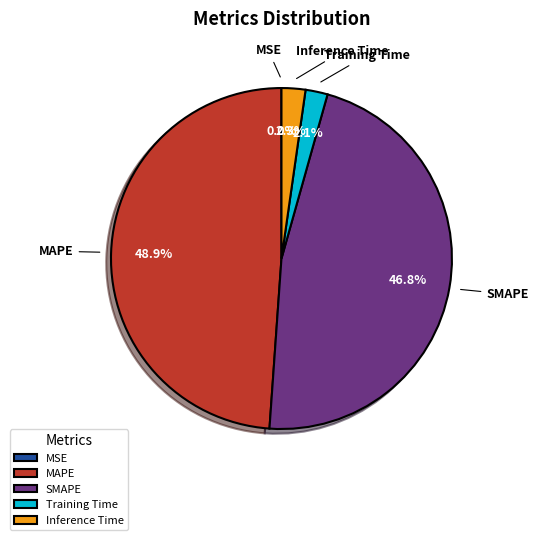

To the nearest percent, what is the difference between the Training Time and SMAPE slice percentages?

45%